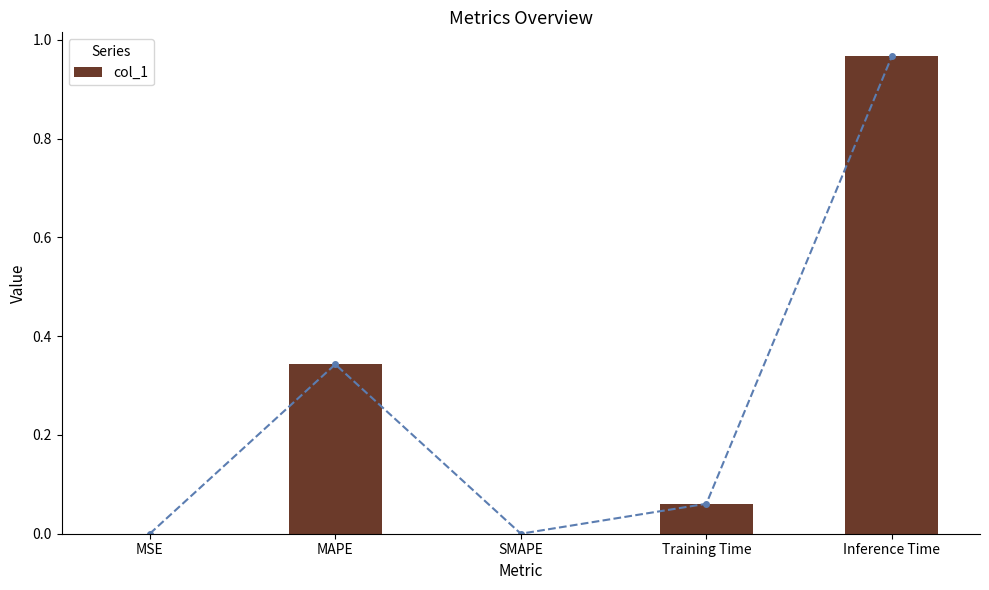

What is the difference between the maximum and second lowest values?

1.0